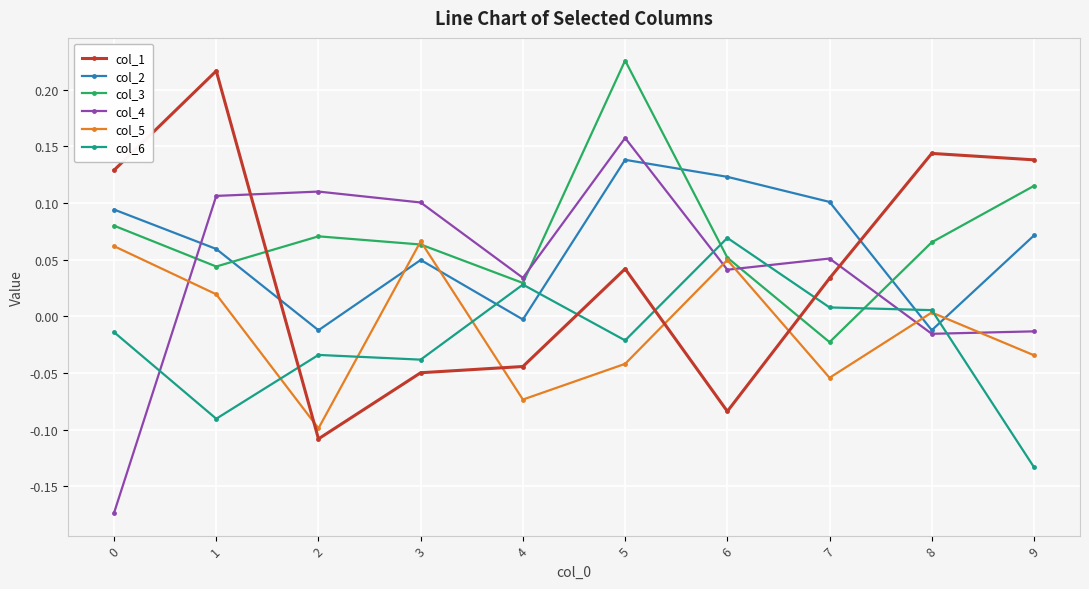

What are all the series names shown in the legend?

col_1, col_2, col_3, col_4, col_5, col_6